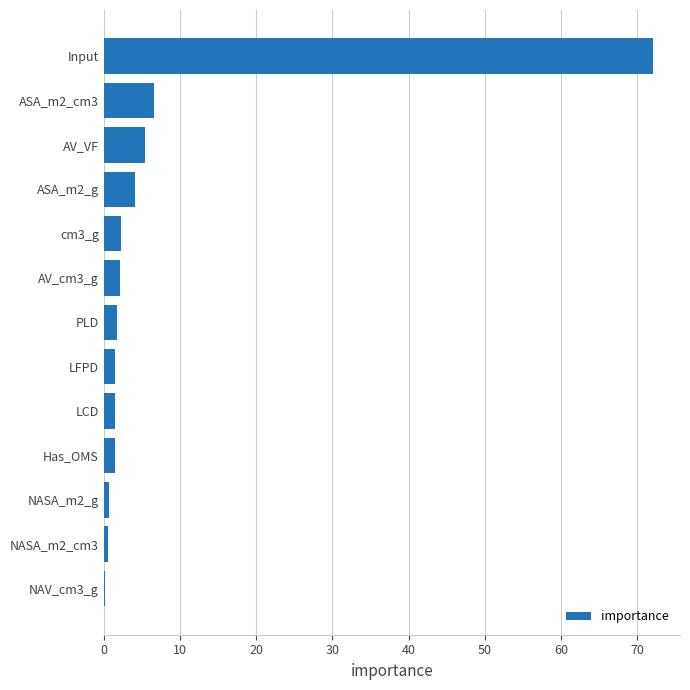

The chart shows a value of 2.2 at AV_cm3_g. True or false?

True